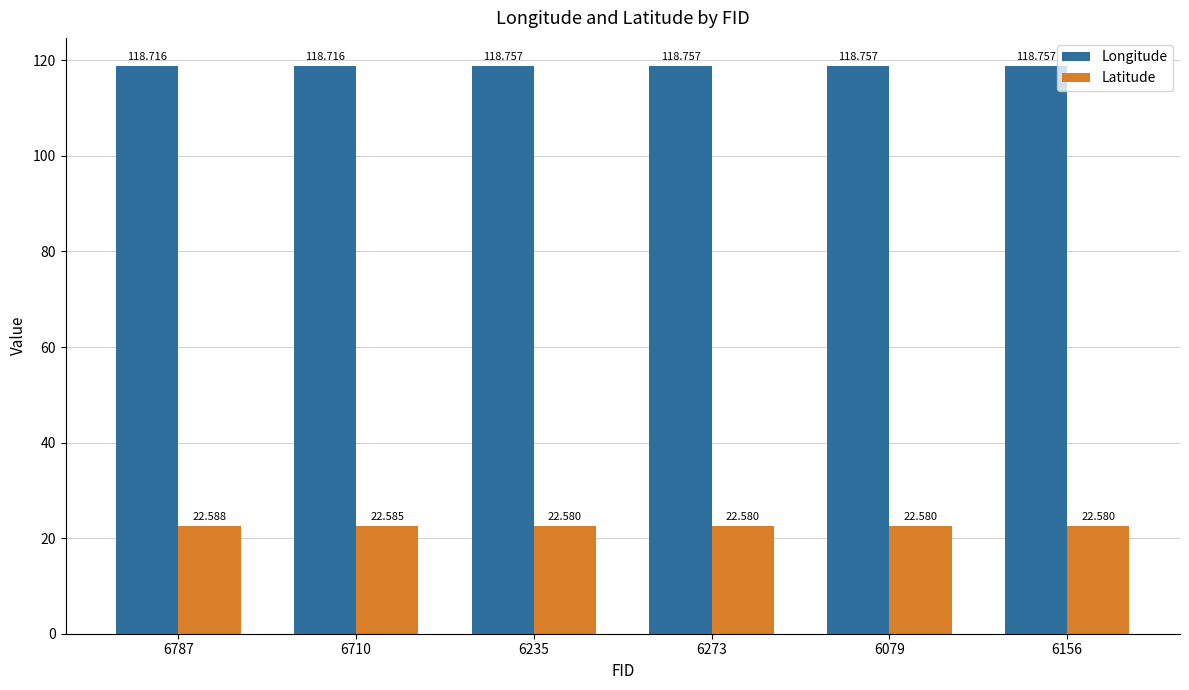

Which series has the largest total across all categories?

Longitude